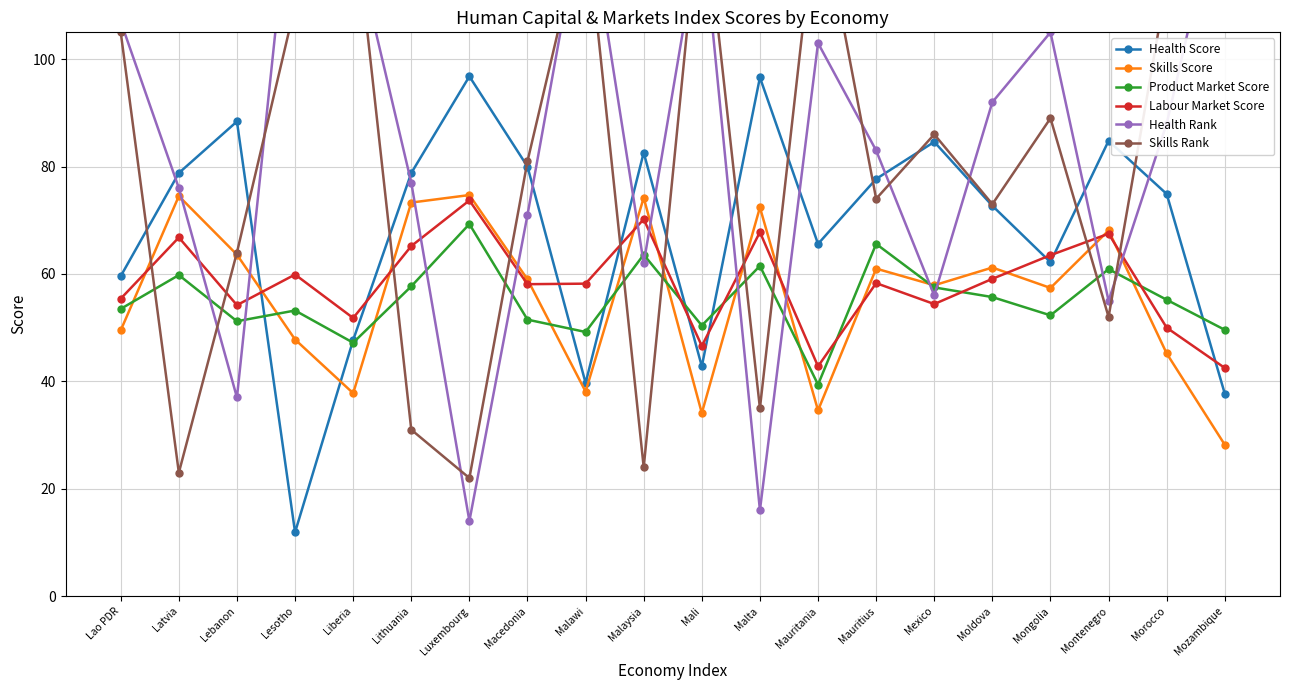

What is the highest value of the Product Market Score series?

69.3